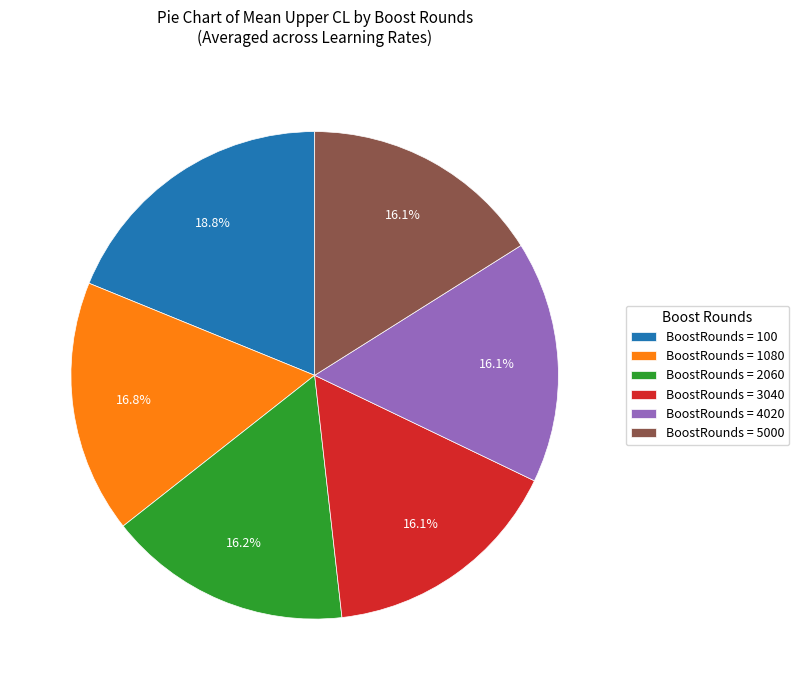

What percentage do BoostRounds = 100 and BoostRounds = 4020 together represent?

34.9%